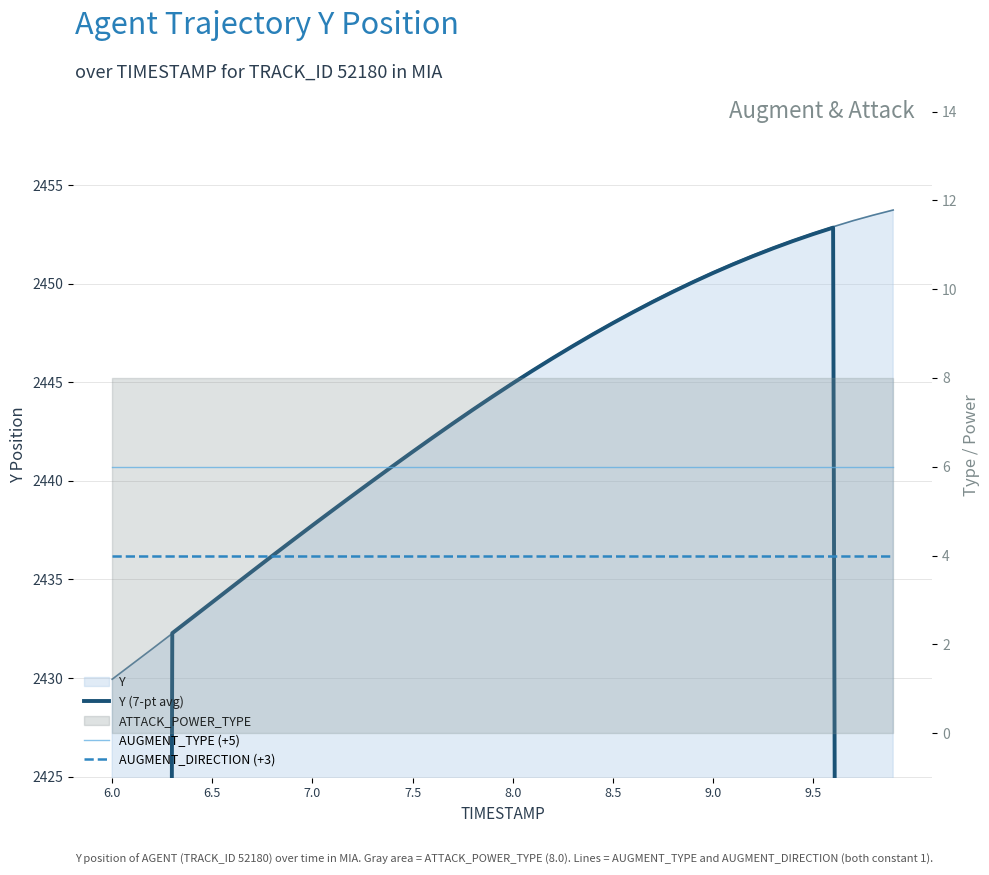

At which label does Y (7-pt avg) reach its minimum?

6.0